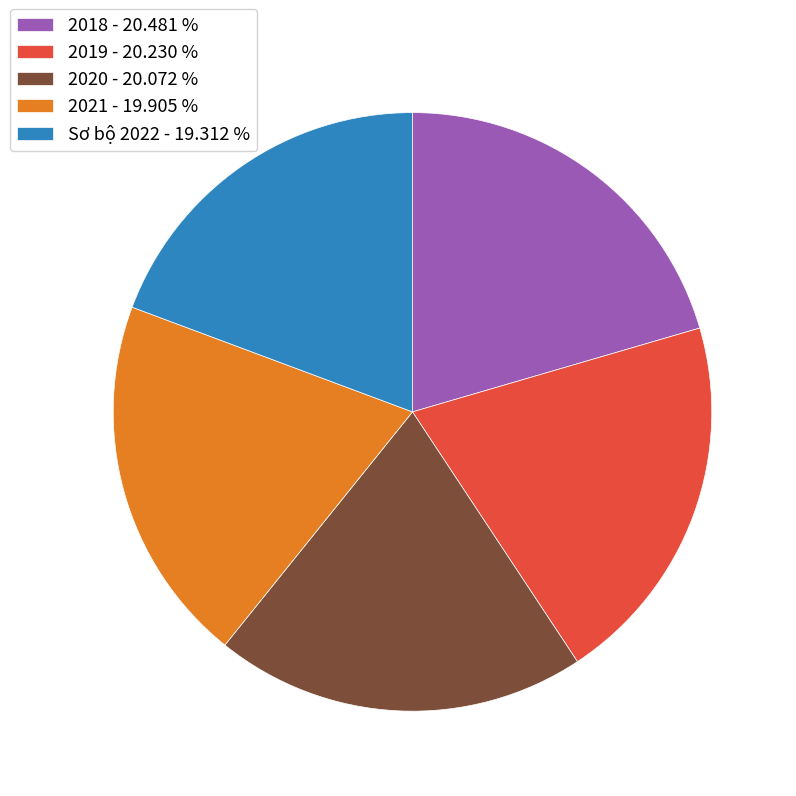

How many segments does this pie chart have?

5